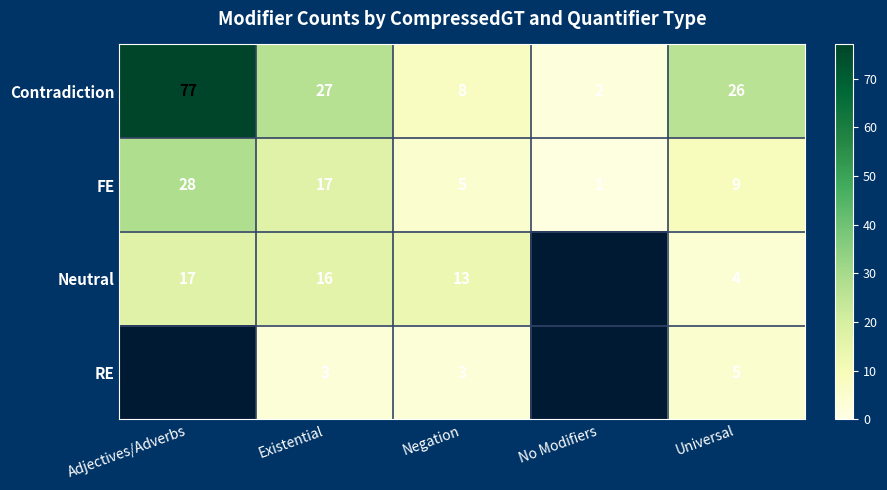

The Neutral series shows 4 at Universal. True or false?

True